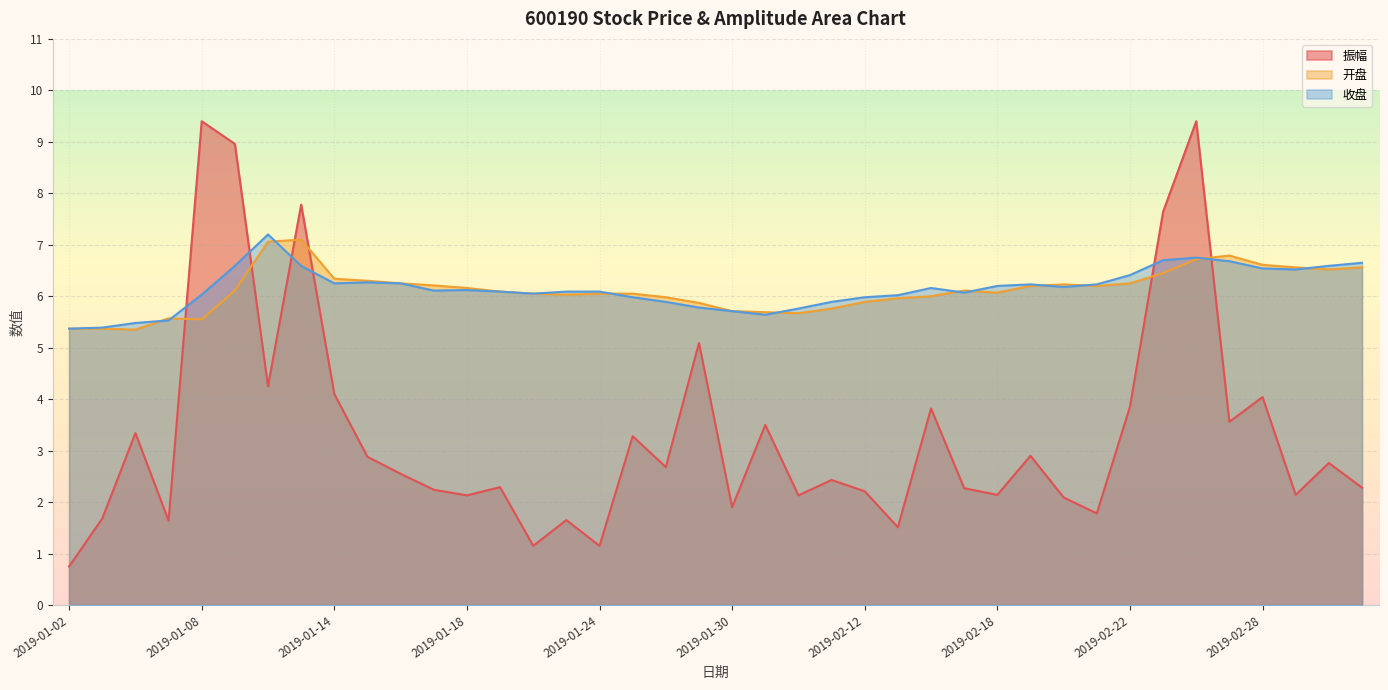

How many data points does each series have?

40